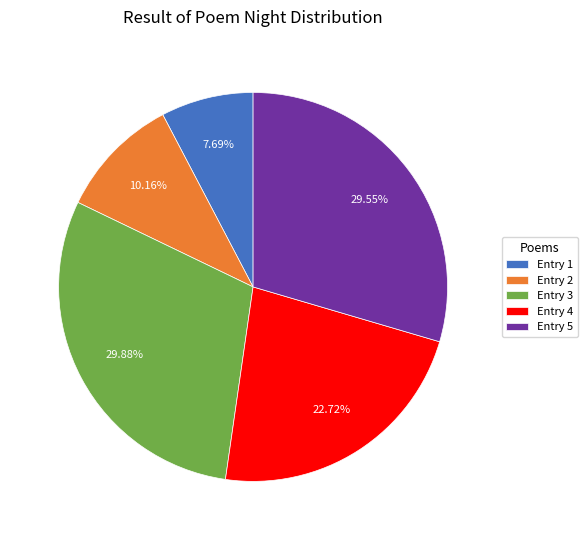

Combined, do Entry 5 and Entry 4 account for over 50%?

Yes